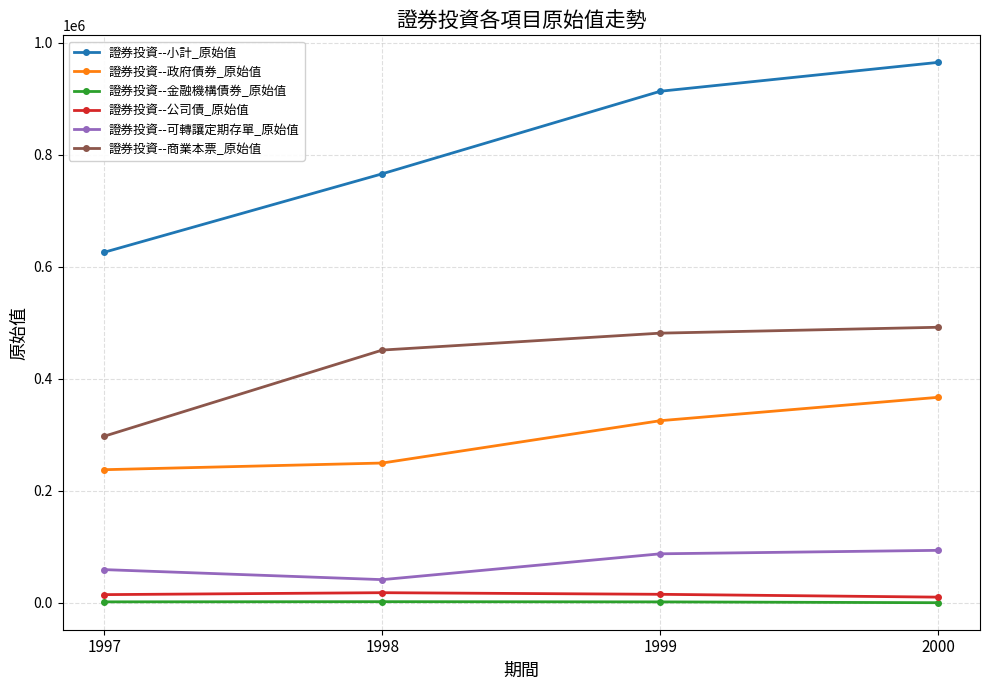

Rank the series at 1998 from lowest to highest value.

證券投資--金融機構債券_原始值, 證券投資--公司債_原始值, 證券投資--可轉讓定期存單_原始值, 證券投資--政府債券_原始值, 證券投資--商業本票_原始值, 證券投資--小計_原始值